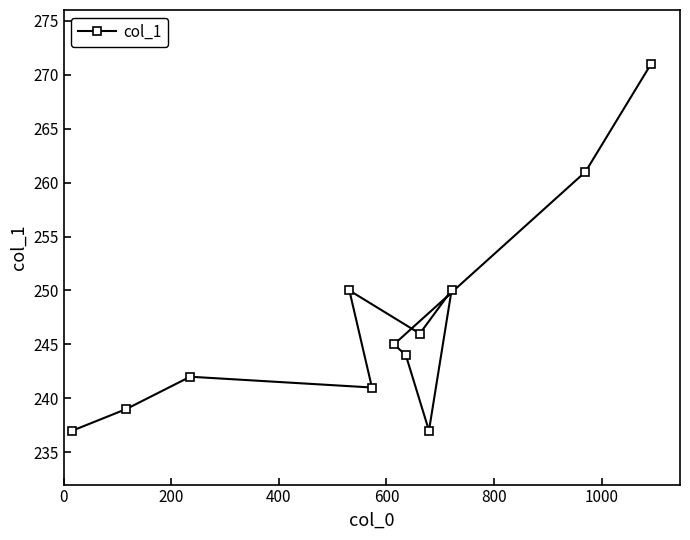

What is the difference between the maximum and second lowest values?

34